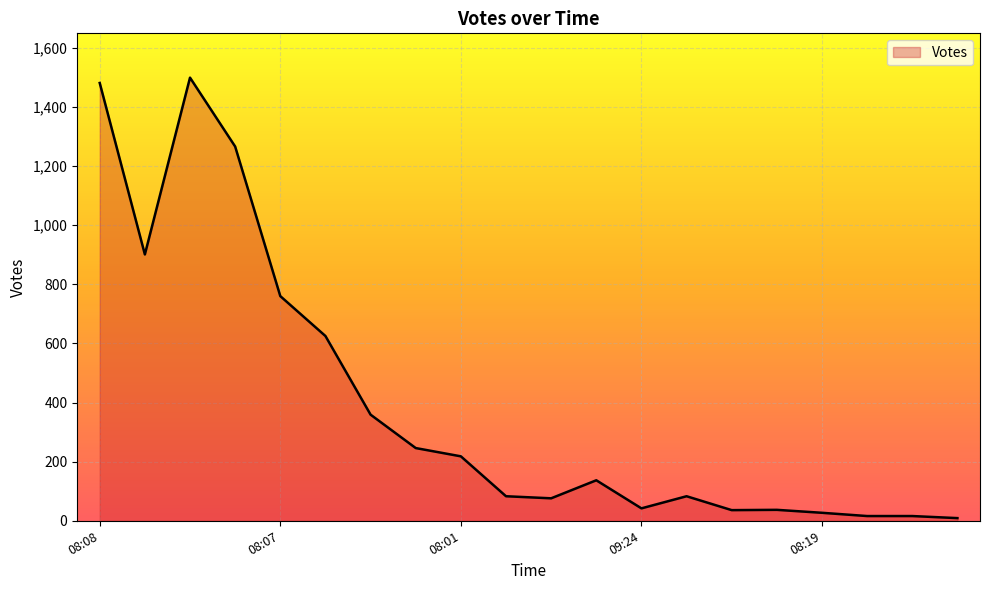

What is the maximum value shown in the chart?

1499